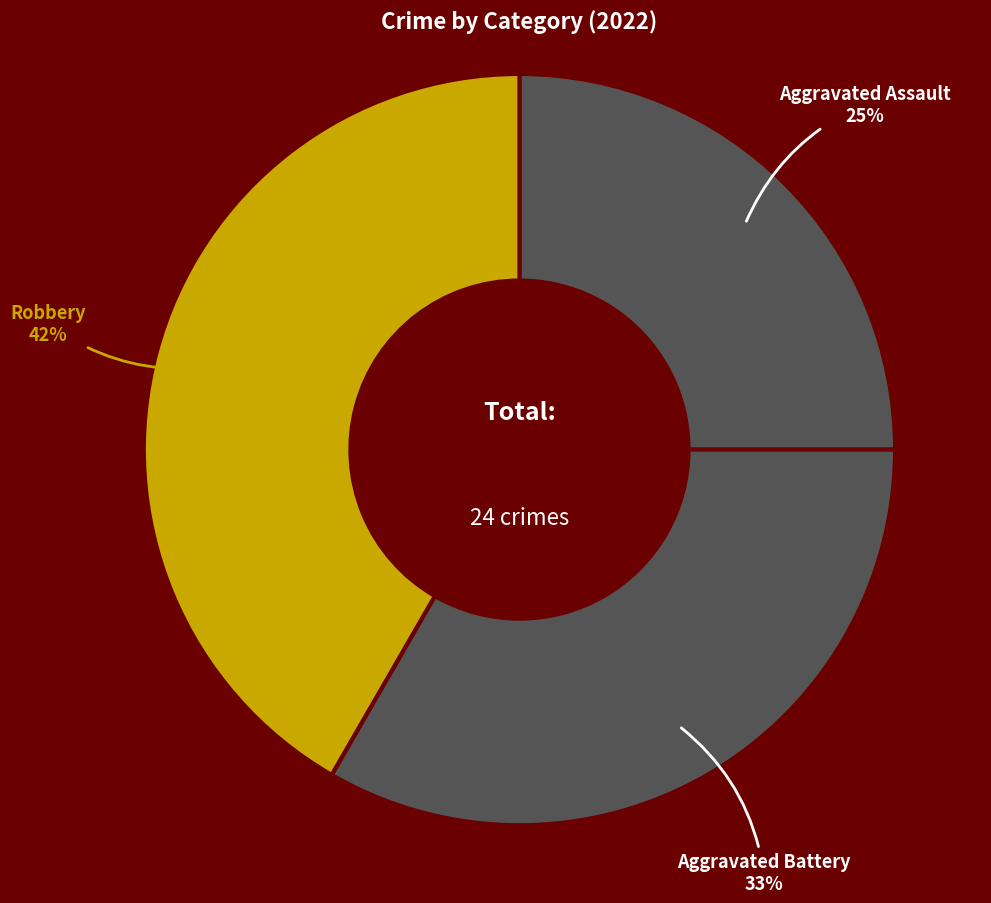

What is the largest slice in the pie chart?

Robbery